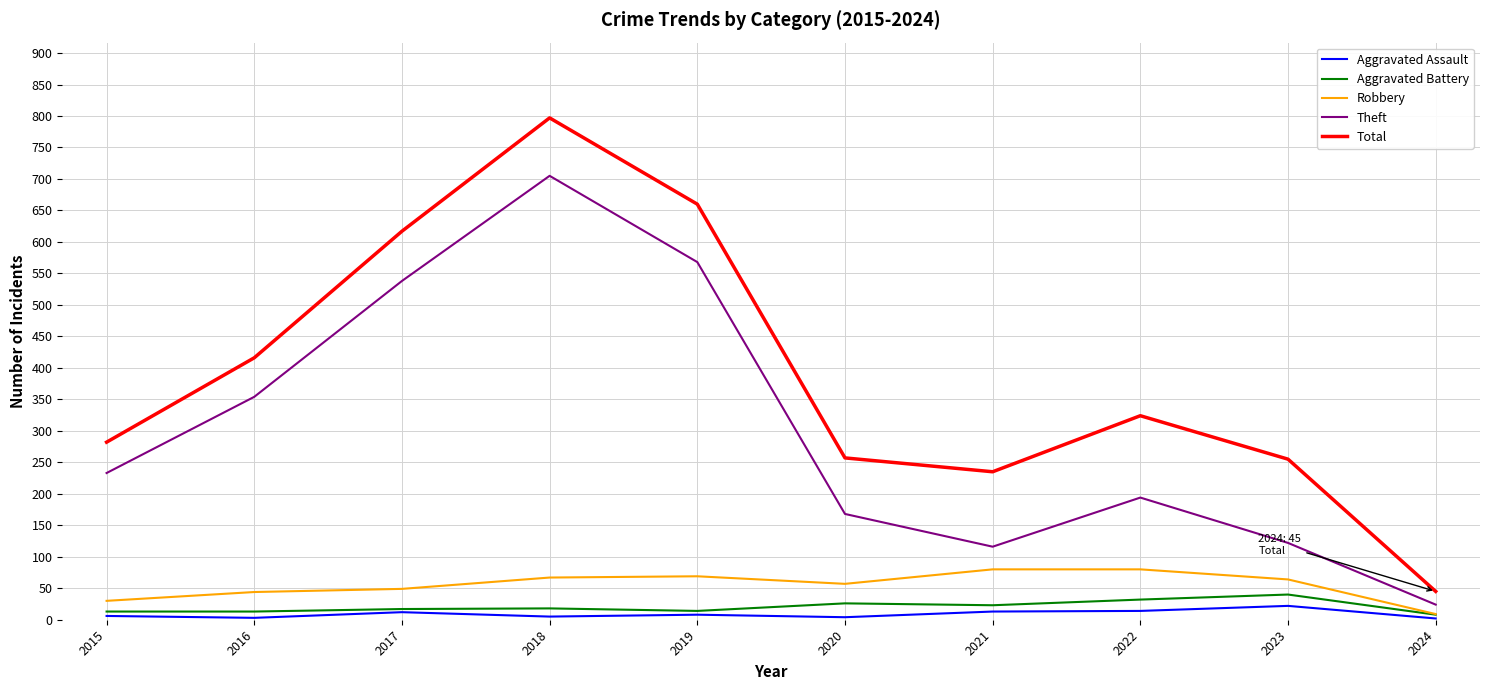

The Total series shows 87 at 2015. True or false?

False